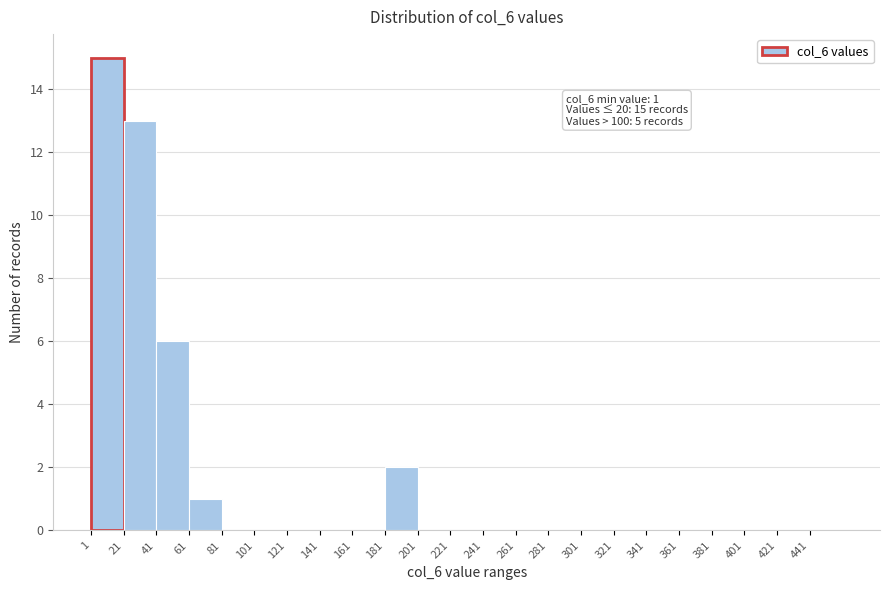

Which range on the x-axis has the tallest bar?

1 to 21